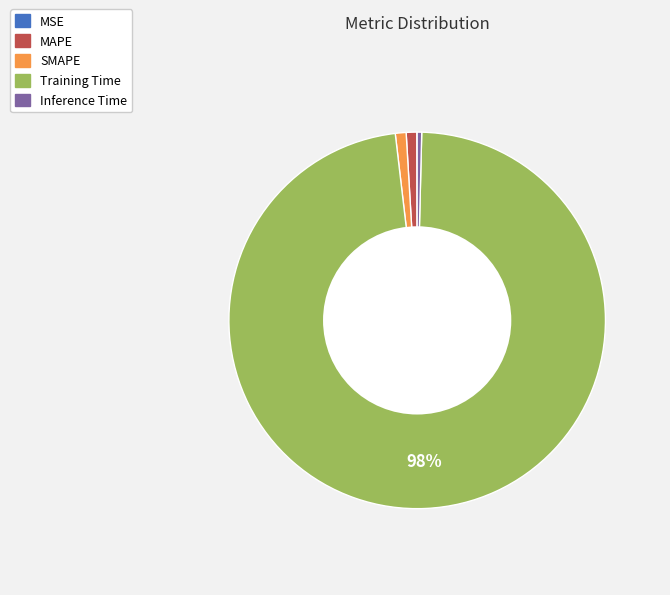

Combined, do SMAPE and Inference Time account for over 50%?

No